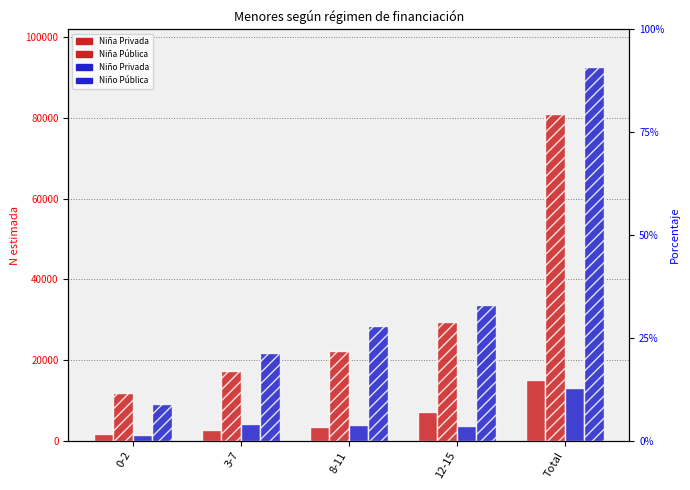

What value does the Niña N (estimada) Pública series have at Total, to the nearest 50?

80850